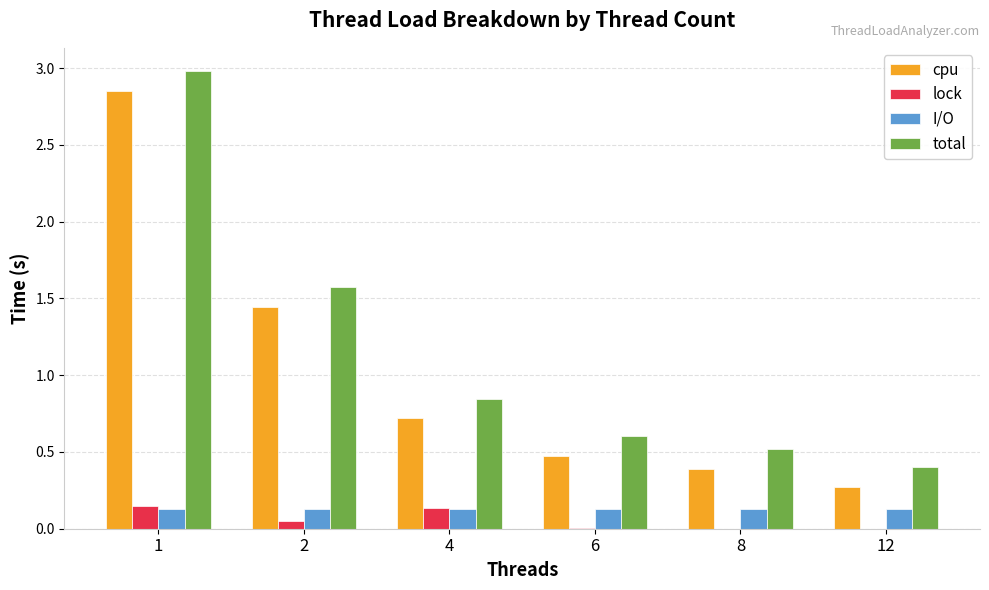

What is the greatest value displayed?

3.0